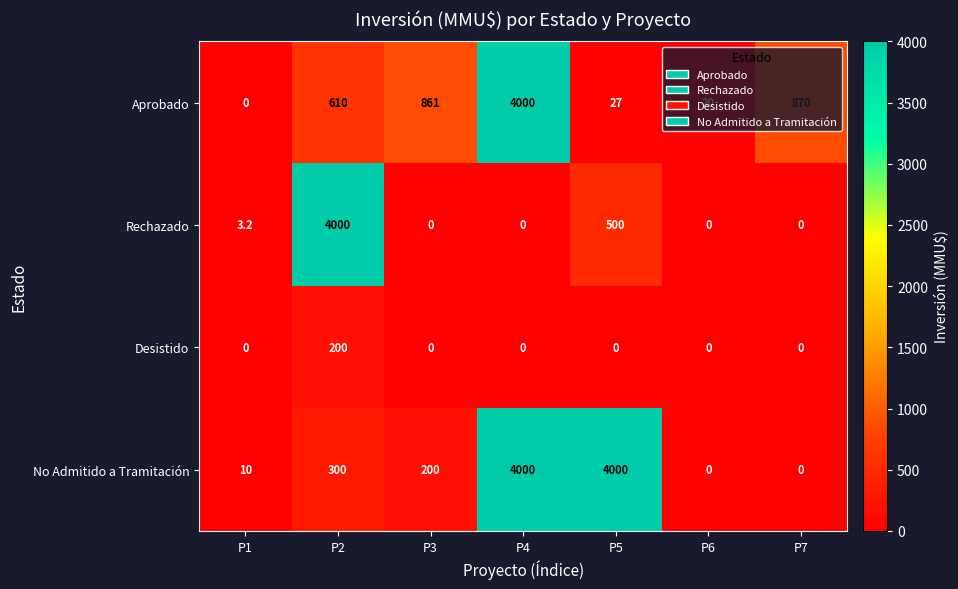

Between P1 and P4, which series saw the biggest shift?

Aprobado